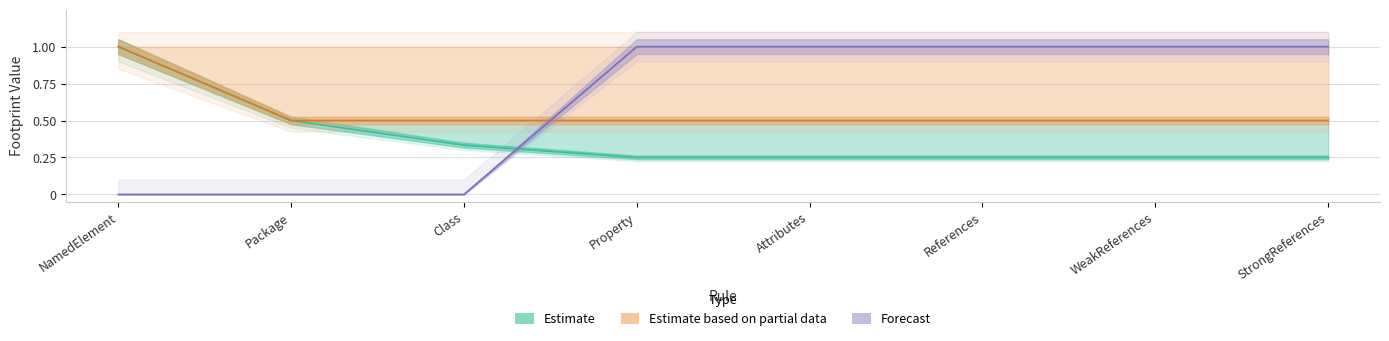

Reading right to left, list all the values displayed in this chart.

Estimate: 0.2	0.2	0.2	0.2	0.2	0.3	0.5	1.0
Estimate based on partial data: 0.5	0.5	0.5	0.5	0.5	0.5	0.5	1.0
Forecast: 1.0	1.0	1.0	1.0	1.0	0.0	0.0	0.0